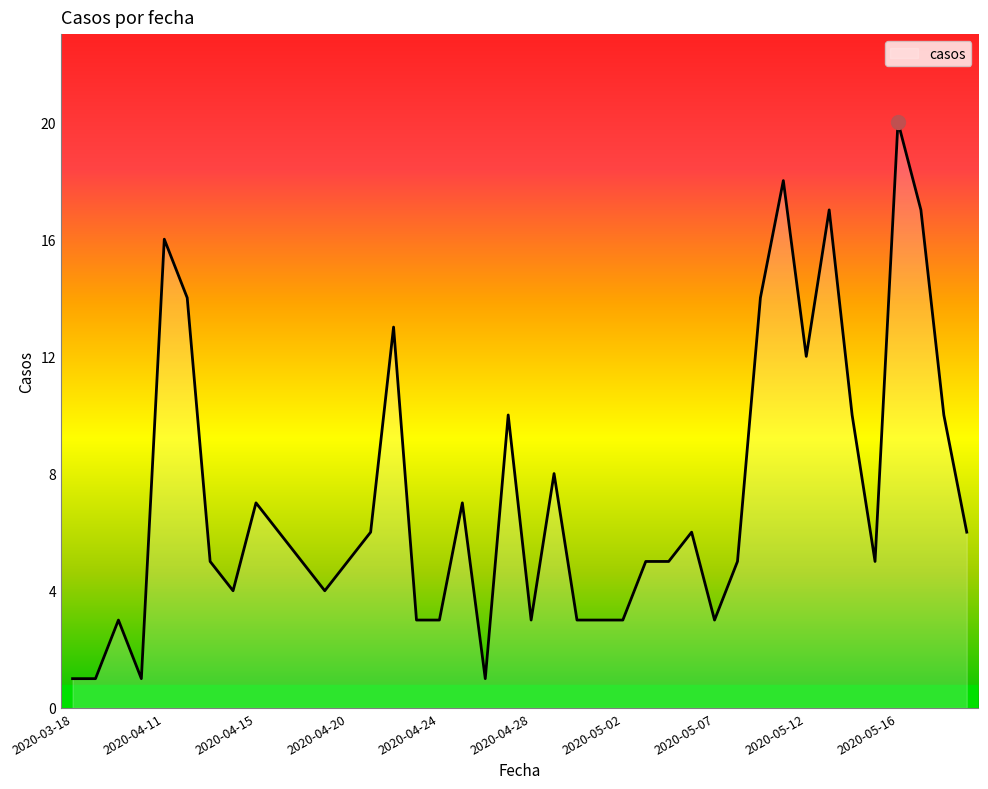

What is the greatest value displayed?

20